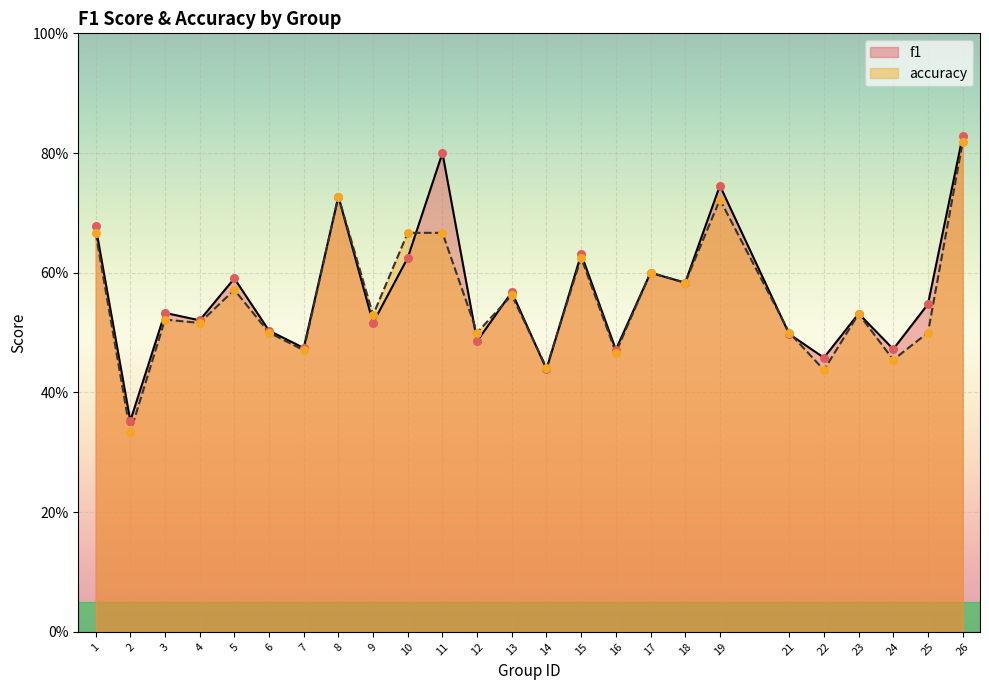

Which series contains the lowest Y value?

accuracy